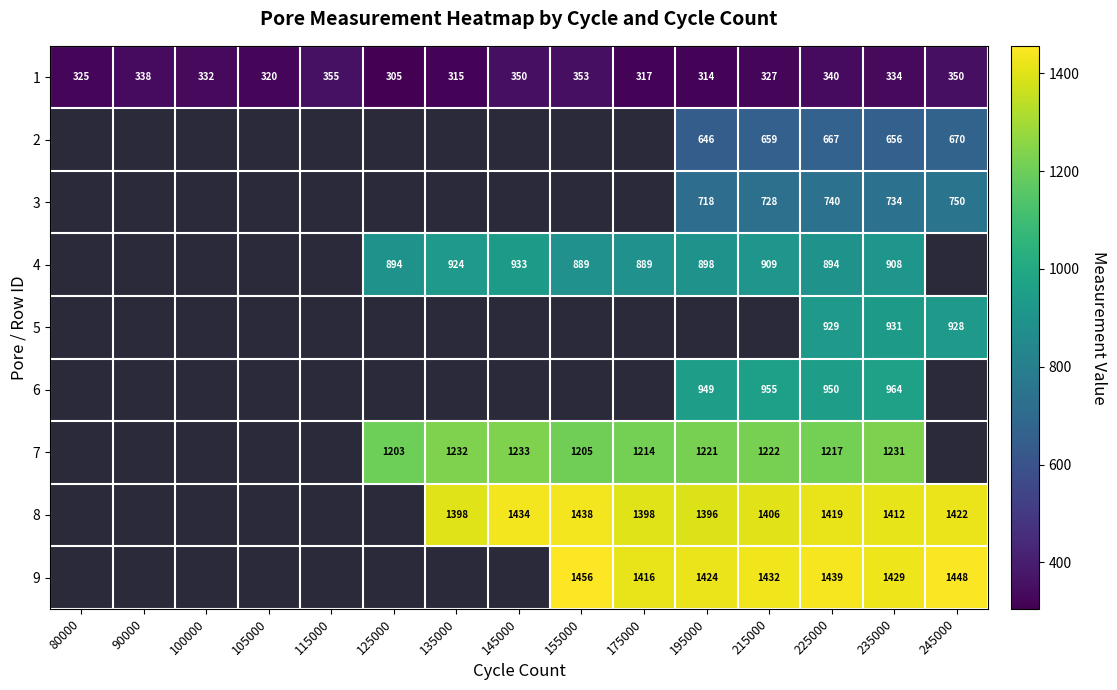

Which has a higher value, 235000 or 195000?

235000